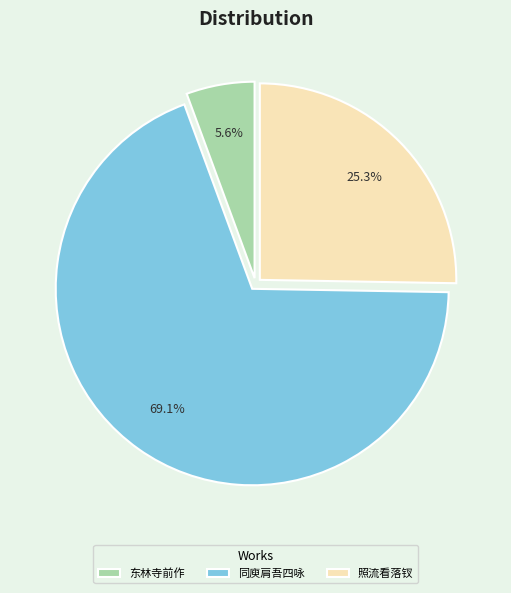

Which slice is the smallest?

东林寺前作